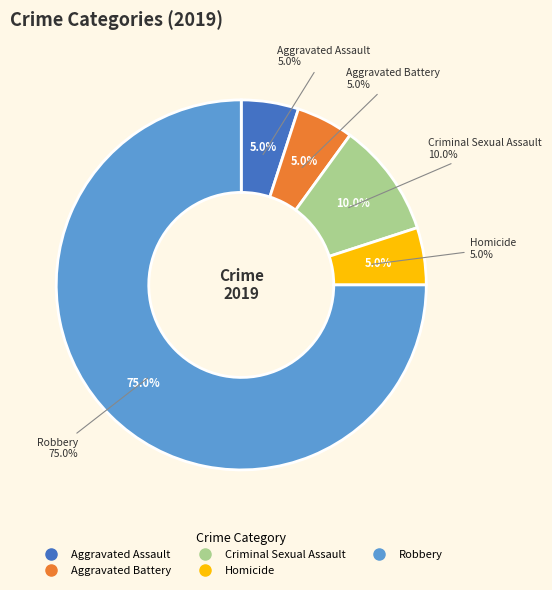

What percentage is the Aggravated Battery slice, to the nearest percent?

5%